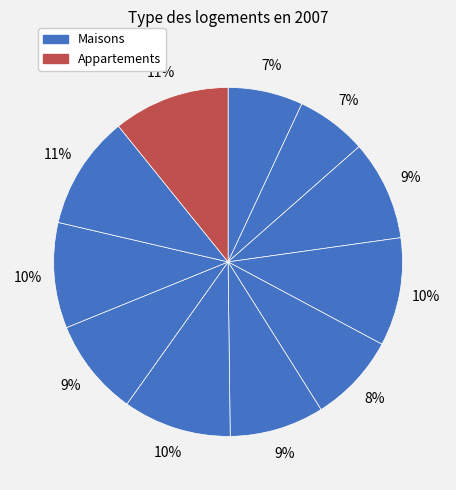

To the nearest percent, what is the difference between the largest and smallest slice percentages?

4%